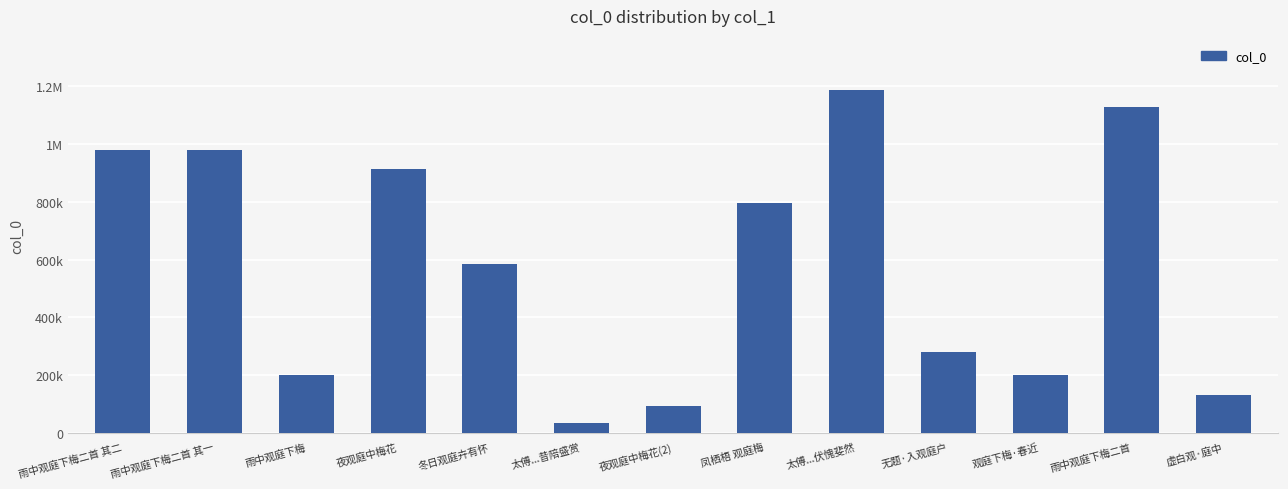

The chart shows a value of 1184838 at 太傅...伏愧斐然. True or false?

True